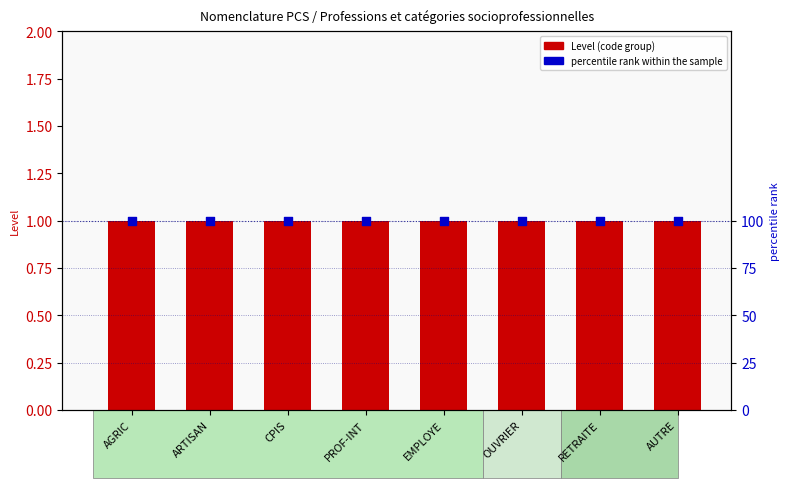

What are all the series names shown in the legend?

Level (code group), percentile rank within the sample